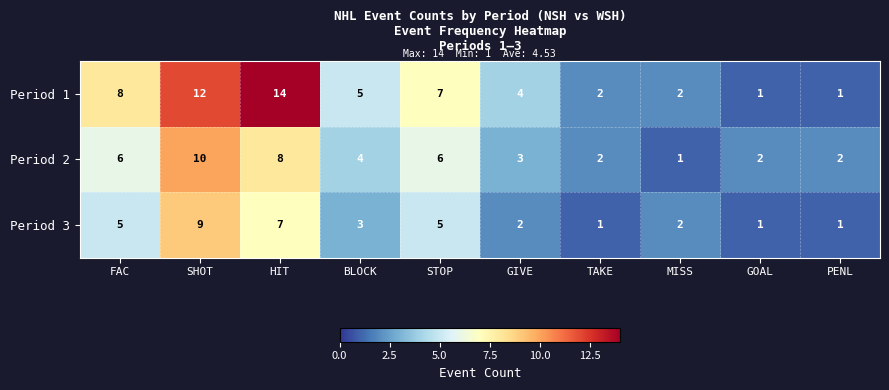

What is the sum of the Period 3 values at FAC and HIT?

12